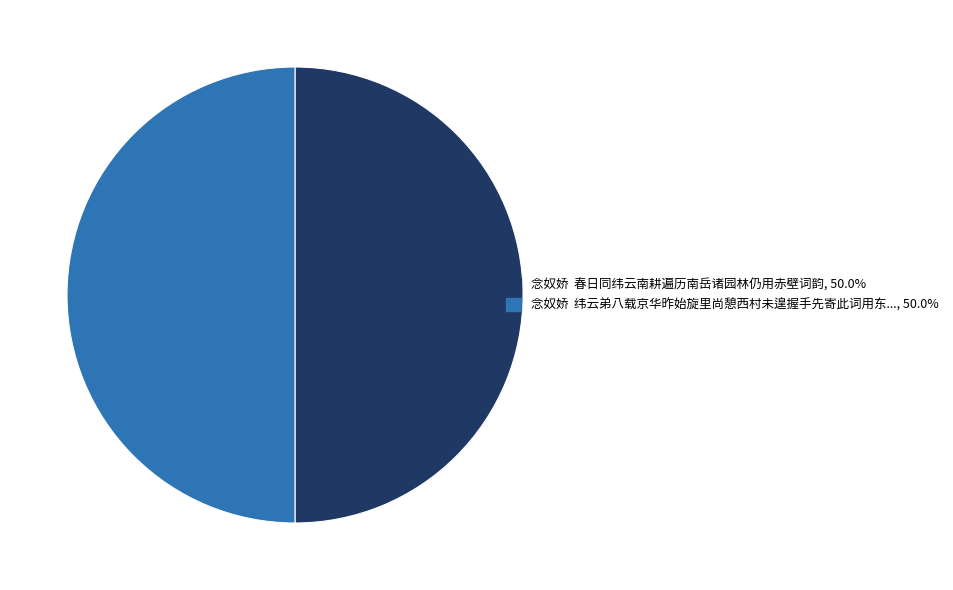

How many slices are in this pie chart?

2